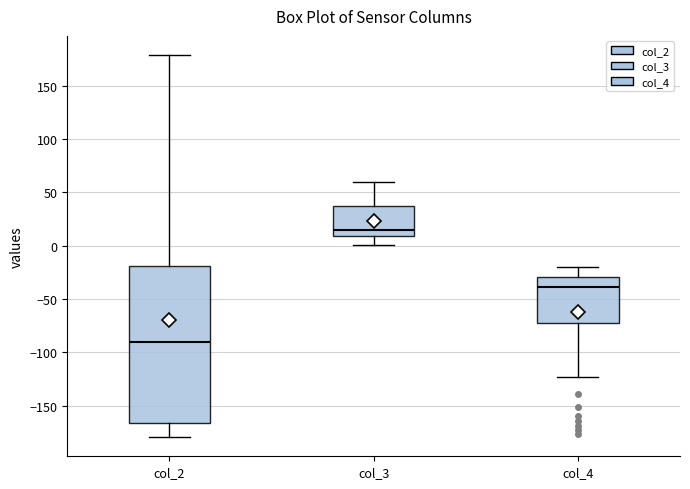

Comparing the boxes themselves (not the whiskers), which one is the tallest?

col_2